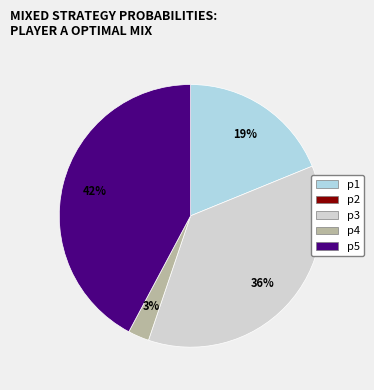

Is there a majority slice in this chart?

No